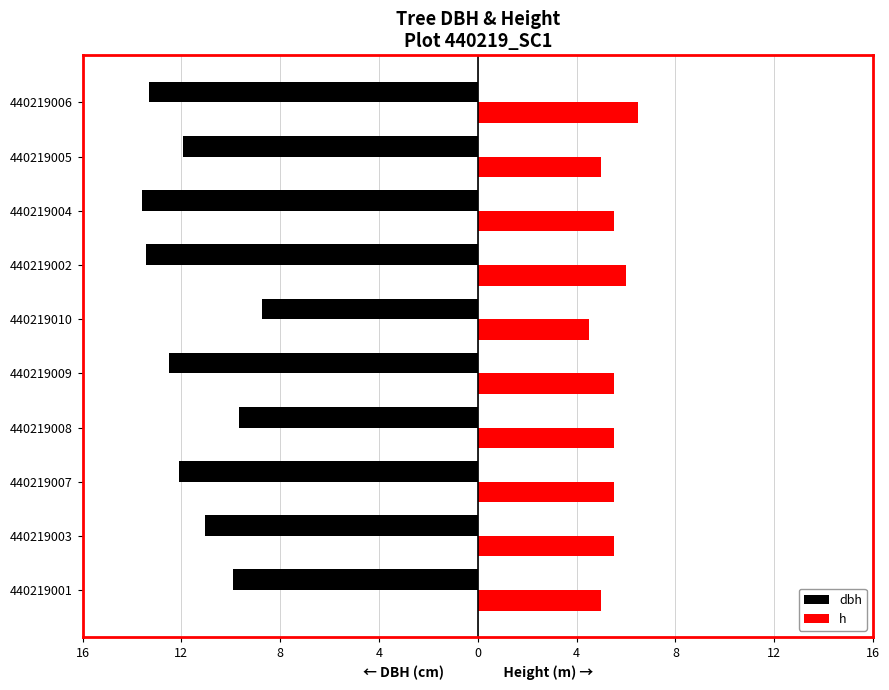

What are all the series names shown in the legend?

dbh, h